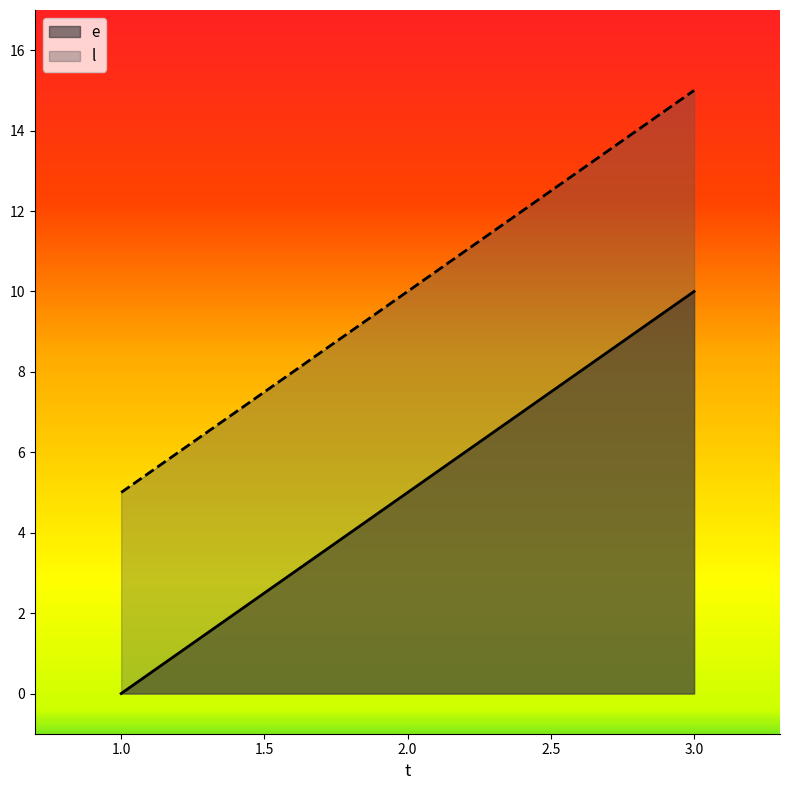

Rank the series by their maximum value, from lowest to highest.

e, l